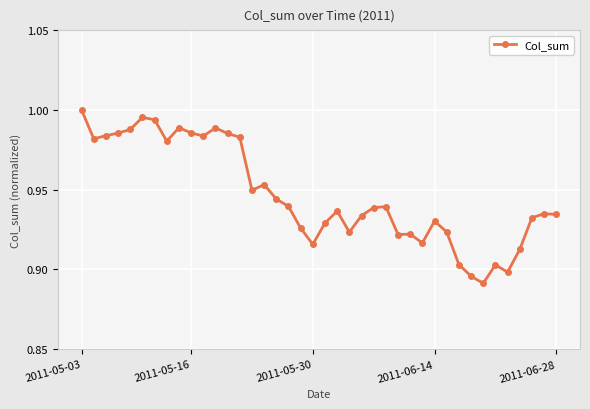

True or false: there are more than 1 points higher than both neighbors.

True